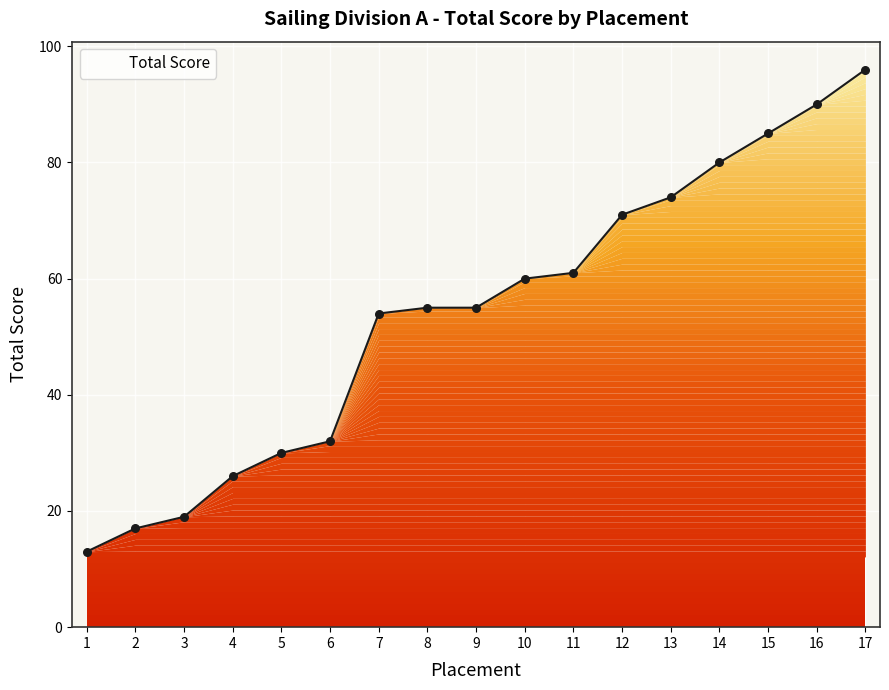

Between 13 and 8, which is larger?

13